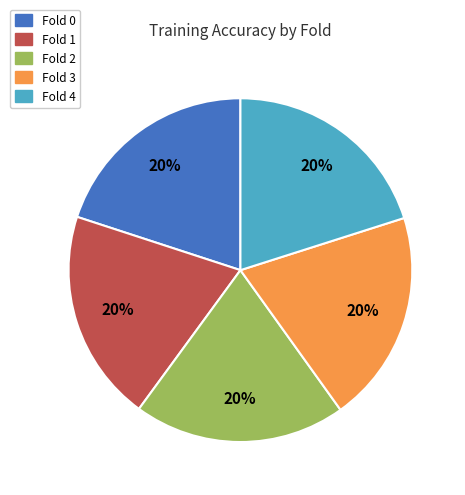

Count the number of slices in the pie.

5